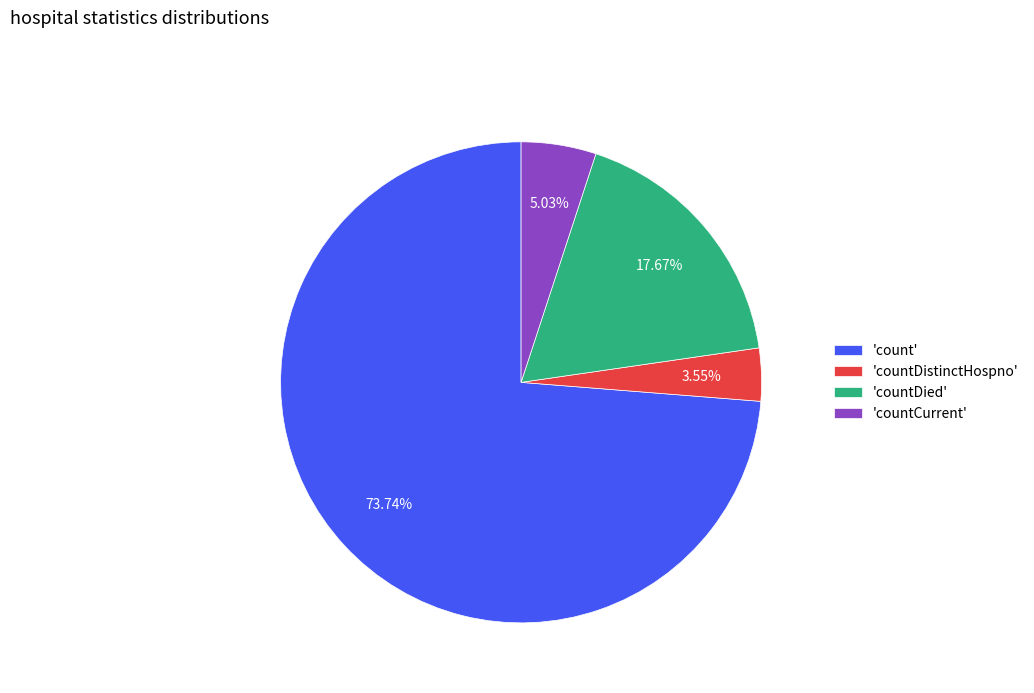

What is the ratio of the value at 'countCurrent' to the value at 'countDied'?

0.3